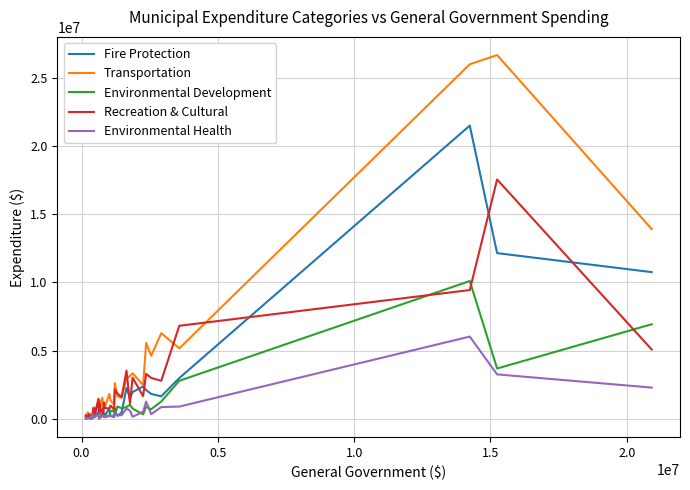

In Fire Protection, how many points are lower than both neighbors (excluding endpoints)?

10